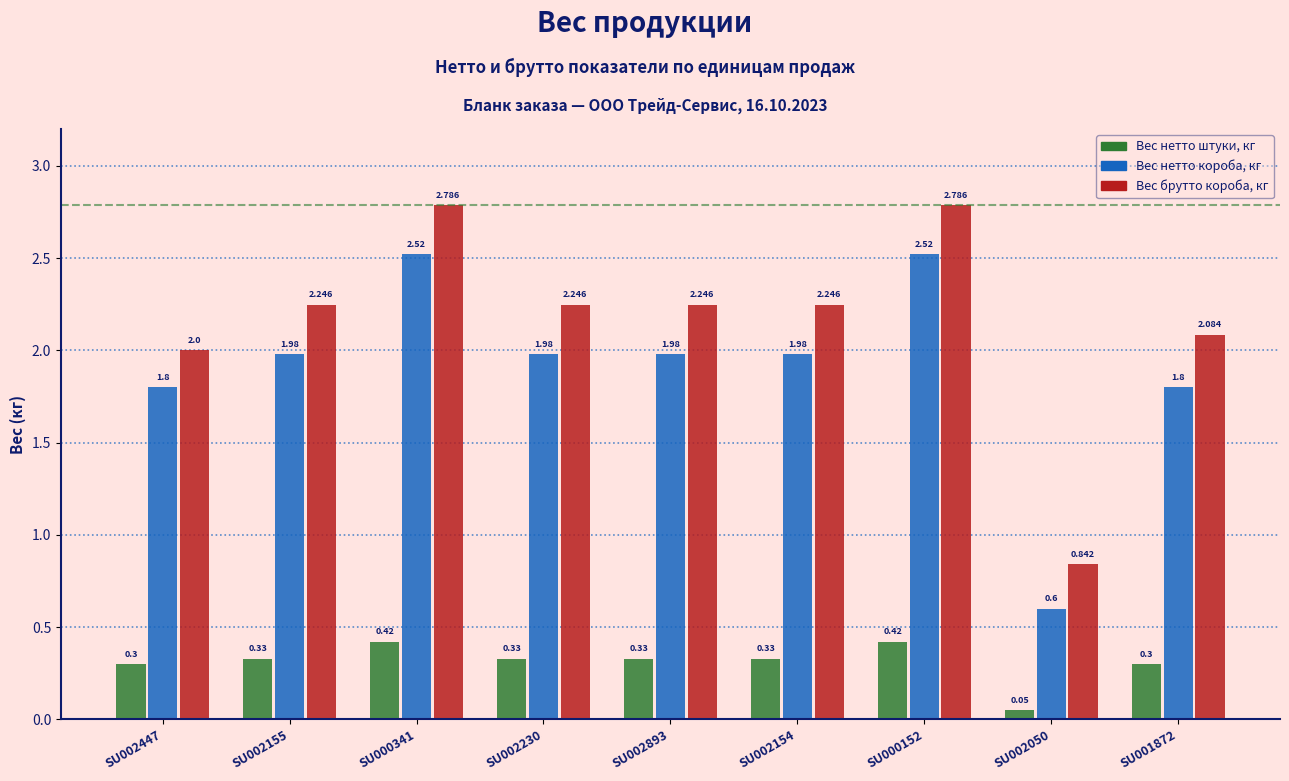

Is it true that Вес нетто штуки, кг equals 0.3 at SU002230?

True